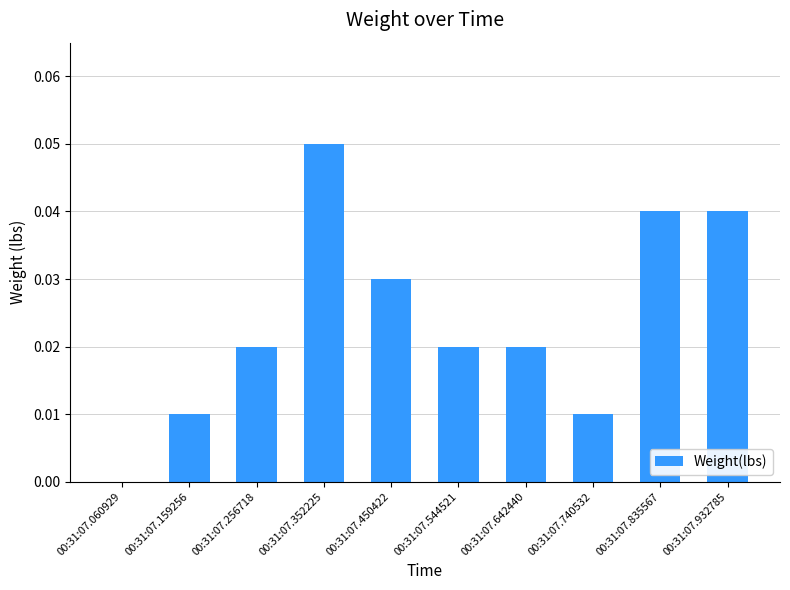

Count the values in the range 0 to 1.

10